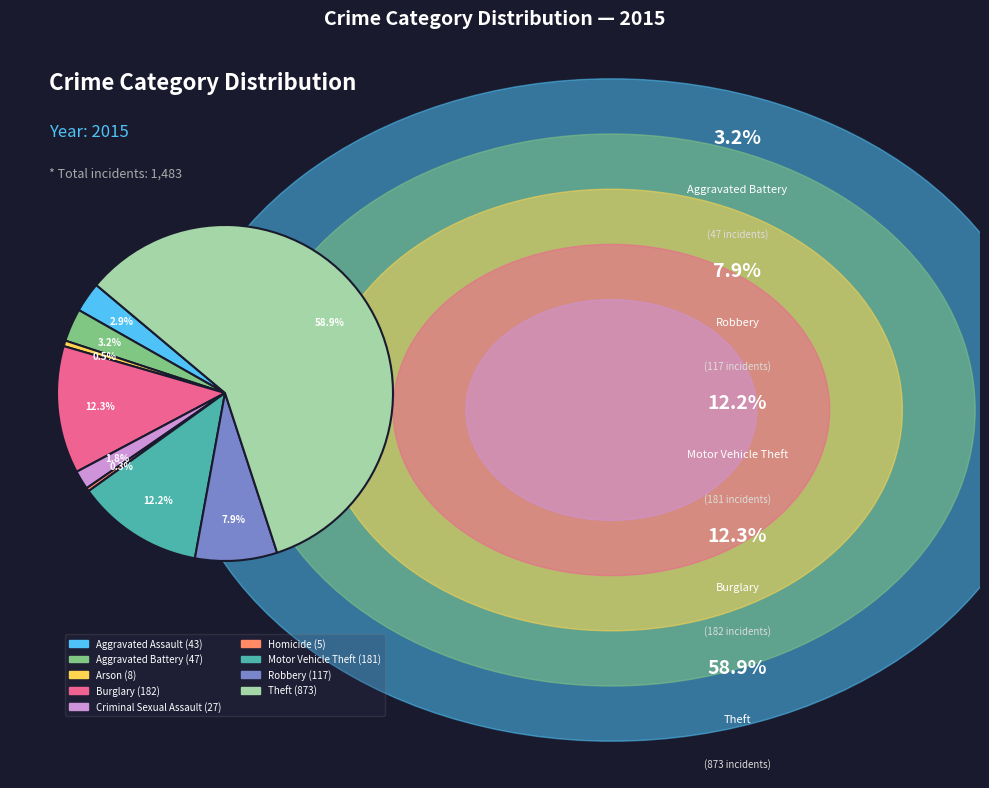

To the nearest percent, what portion does Criminal Sexual Assault represent?

2%